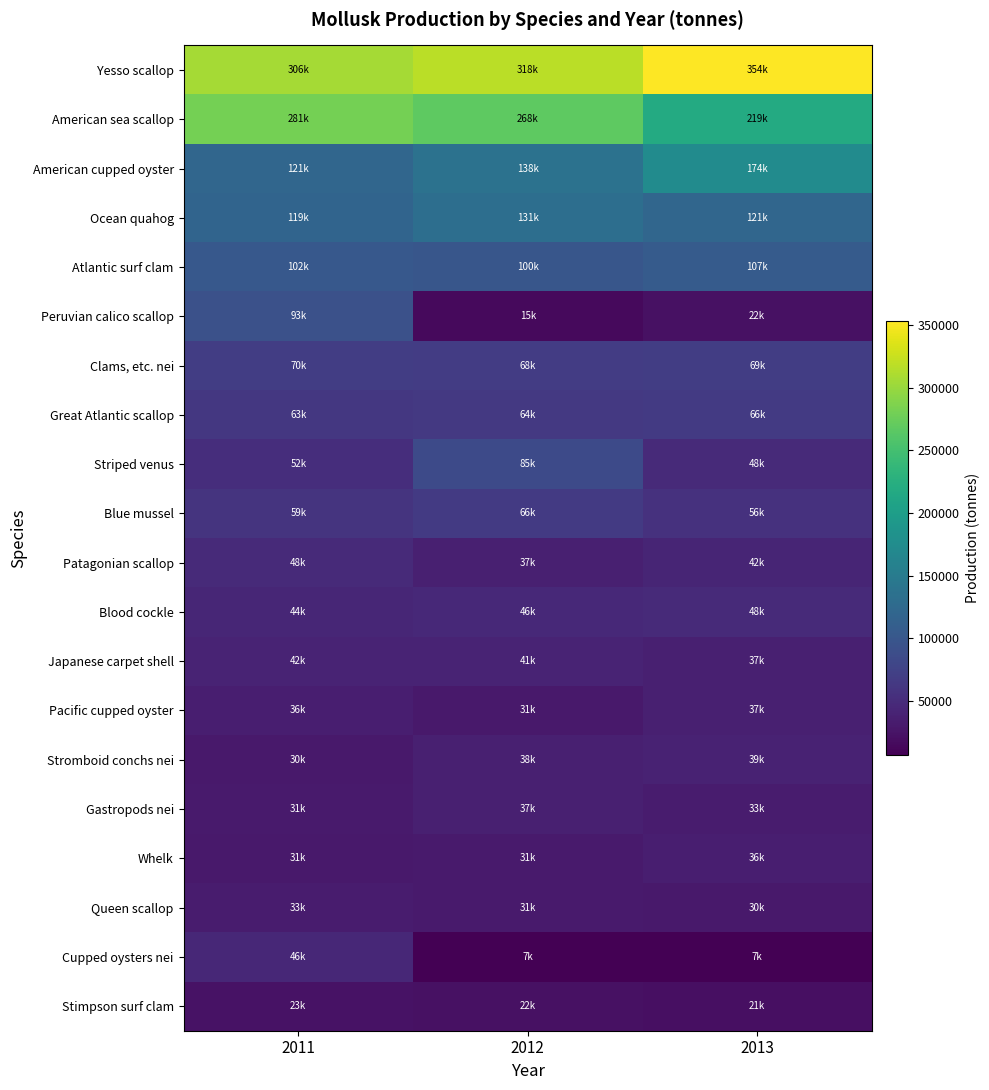

Rank the series by their maximum value, from highest to lowest.

Yesso scallop, American sea scallop, American cupped oyster, Ocean quahog, Atlantic surf clam, Peruvian calico scallop, Striped venus, Clams, etc. nei, Great Atlantic scallop, Blue mussel, Blood cockle, Patagonian scallop, Cupped oysters nei, Japanese carpet shell, Stromboid conchs nei, Gastropods nei, Pacific cupped oyster, Whelk, Queen scallop, Stimpson surf clam